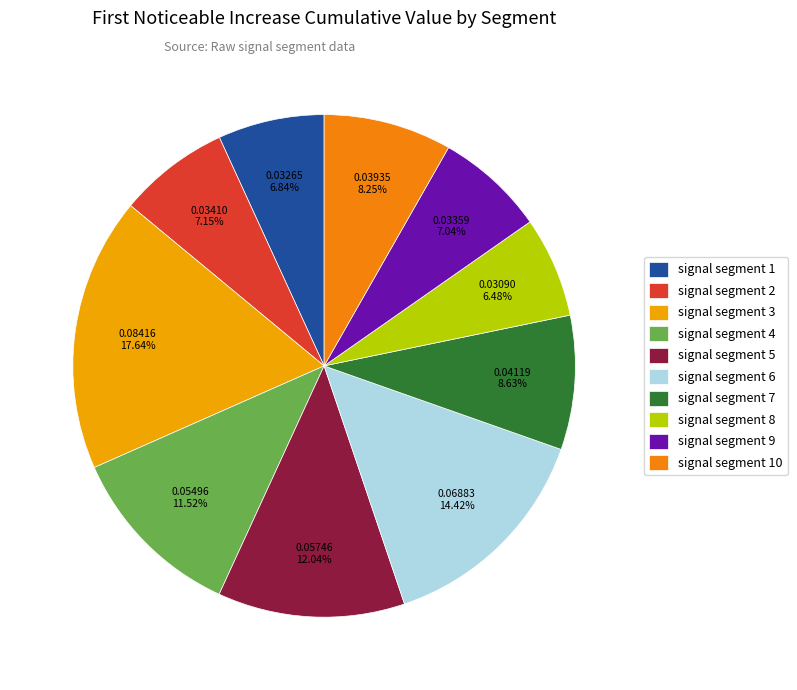

To the nearest percent, what portion does signal segment 4 represent?

12%